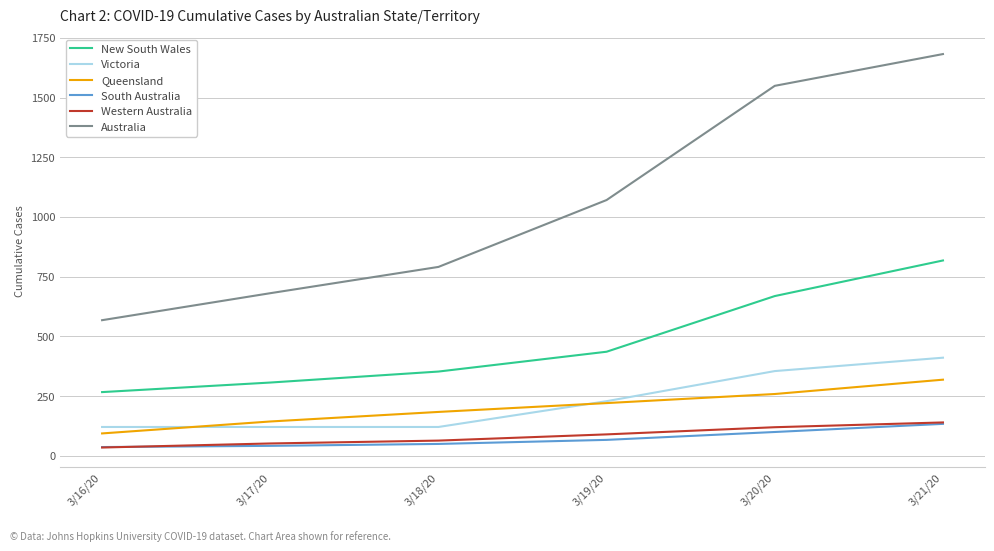

What position from the left is 3/16/20?

1